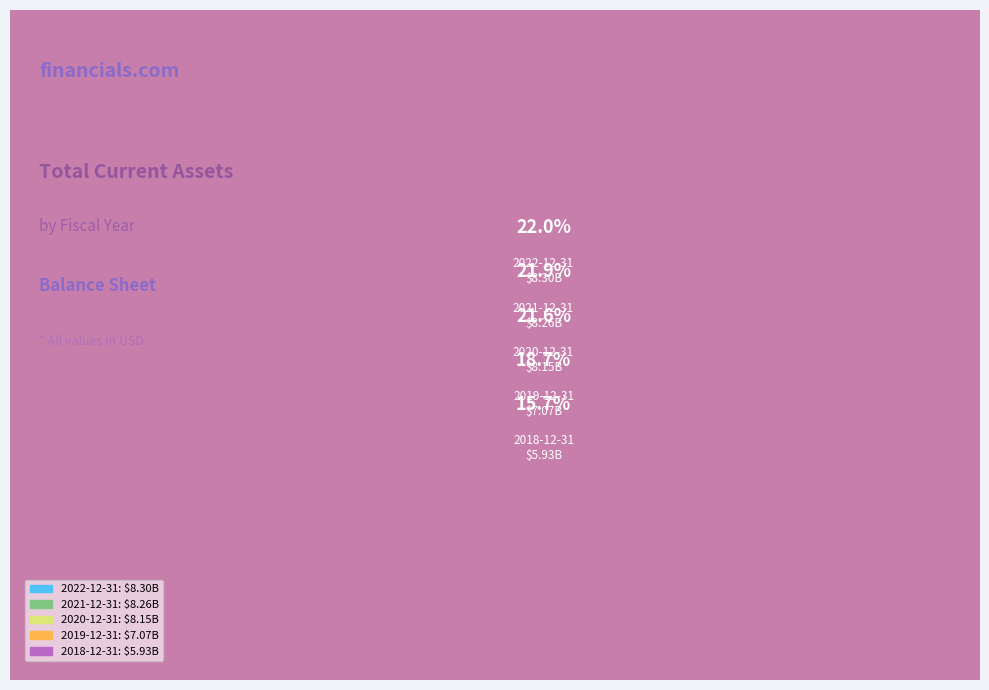

Rank the categories by value from highest to lowest.

2022-12-31, 2021-12-31, 2020-12-31, 2019-12-31, 2018-12-31